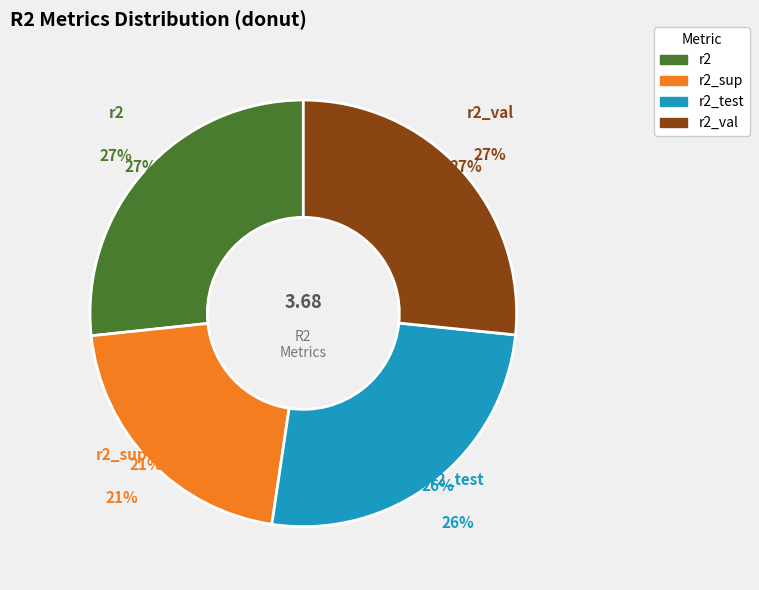

To the nearest percent, what is the difference between the r2_sup and r2 slice percentages?

6%